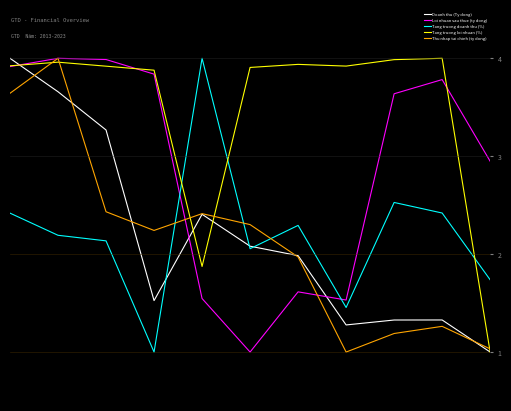

What is the minimum value for Doanh thu (Ty dong)?

1.0